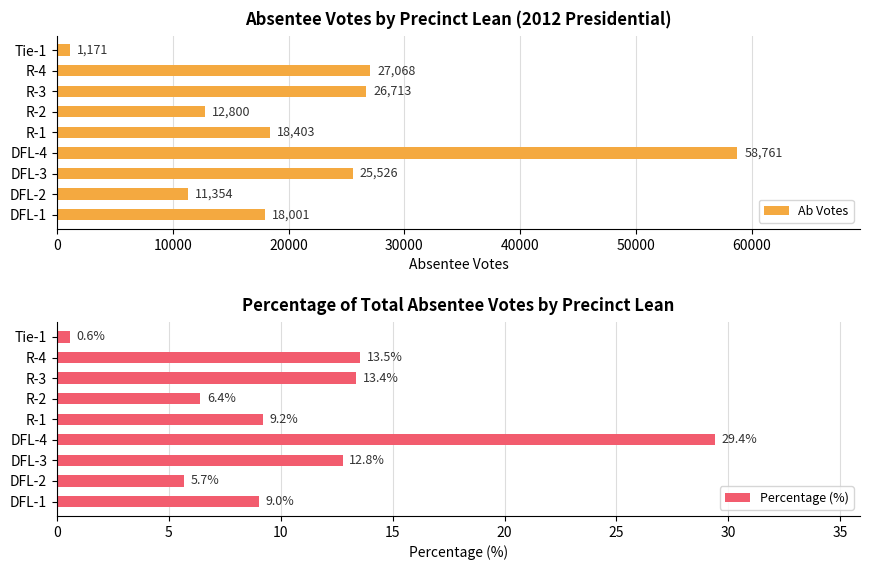

Where is Ab Votes nearest to the value 29966?

R-4